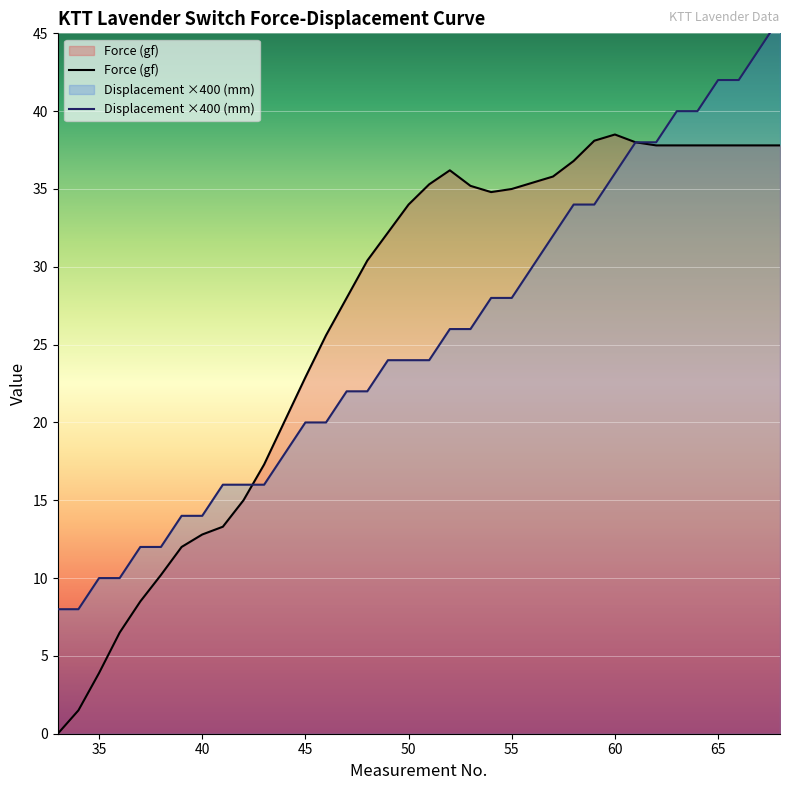

What is the sum of all Displacement (mm) values?

914.0